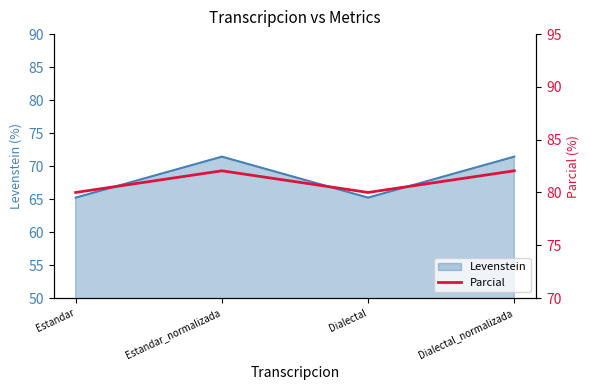

Count the number of categories in the chart.

4